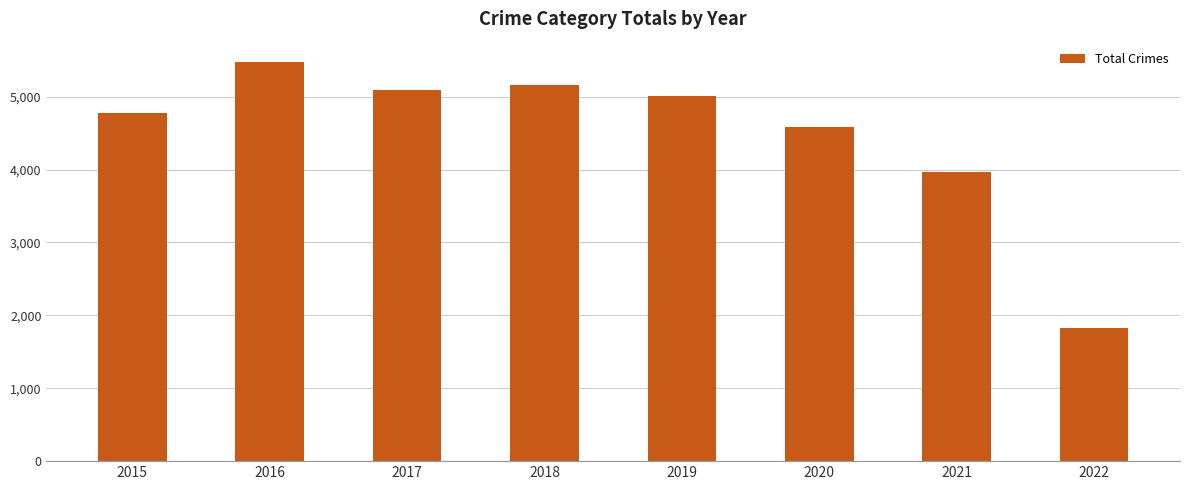

Which label corresponds to the largest value in the chart?

2016